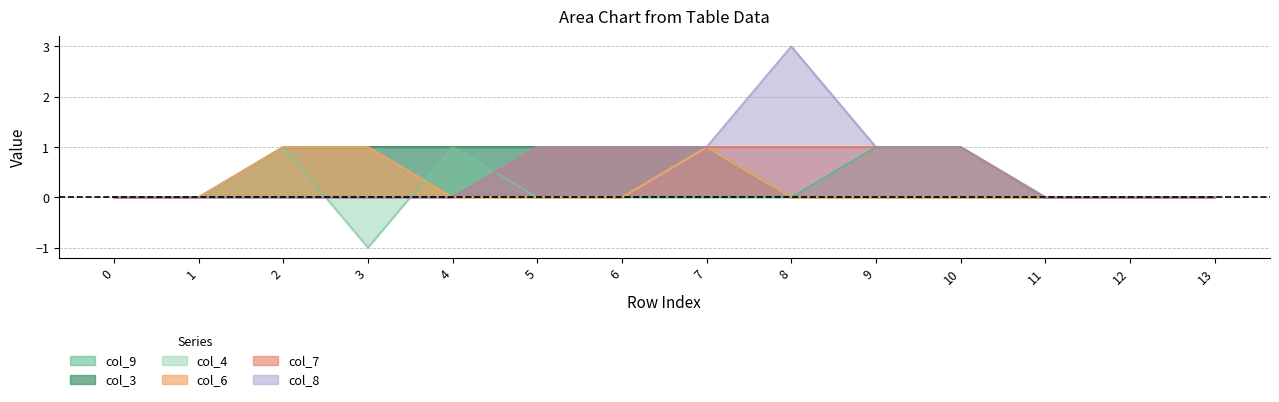

Is it true that col_9 equals 0 at 9?

False